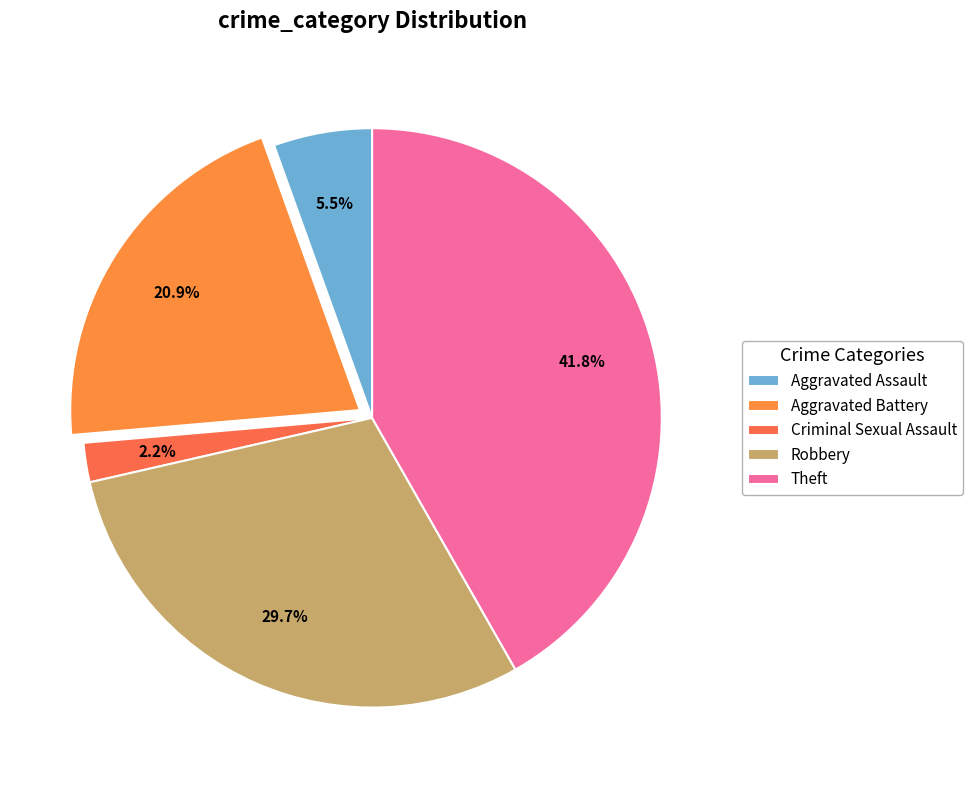

What is the smallest slice in the pie chart?

Criminal Sexual Assault